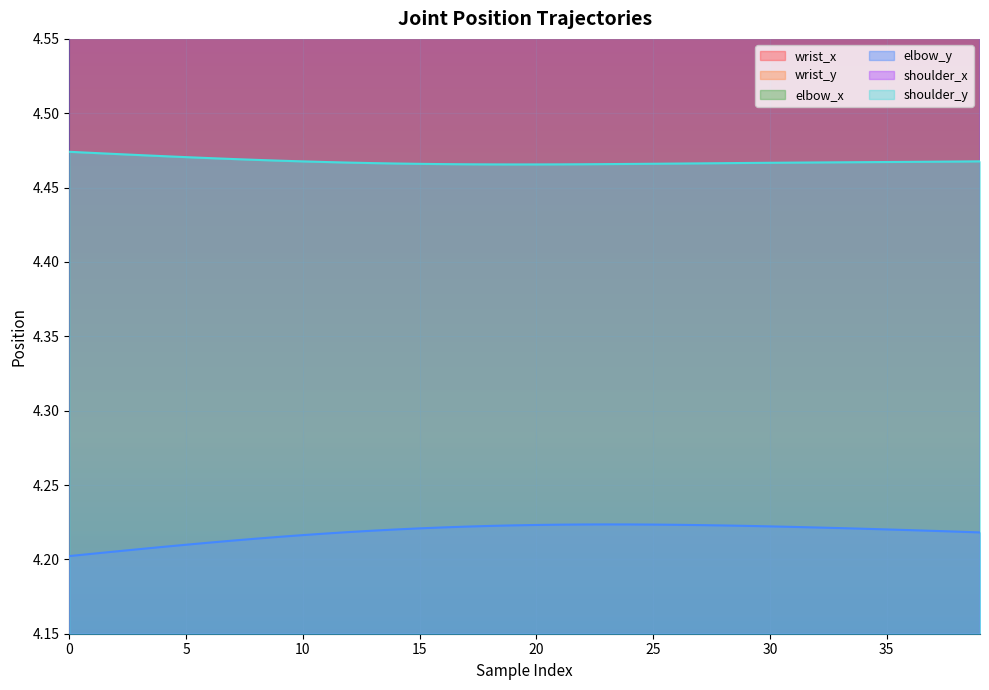

True or false: shoulder_y and elbow_y cross at least once.

False